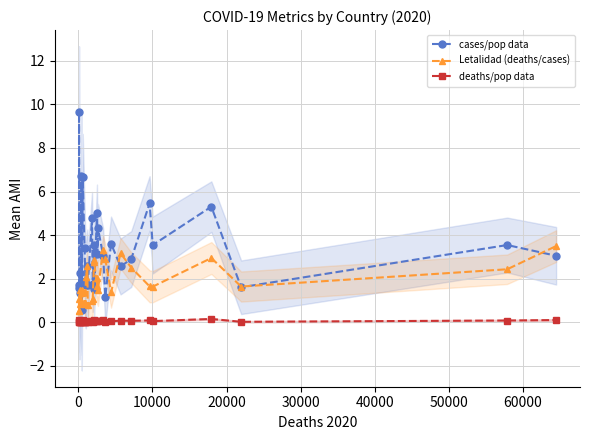

What is the maximum value for cases/pop data?

9.6